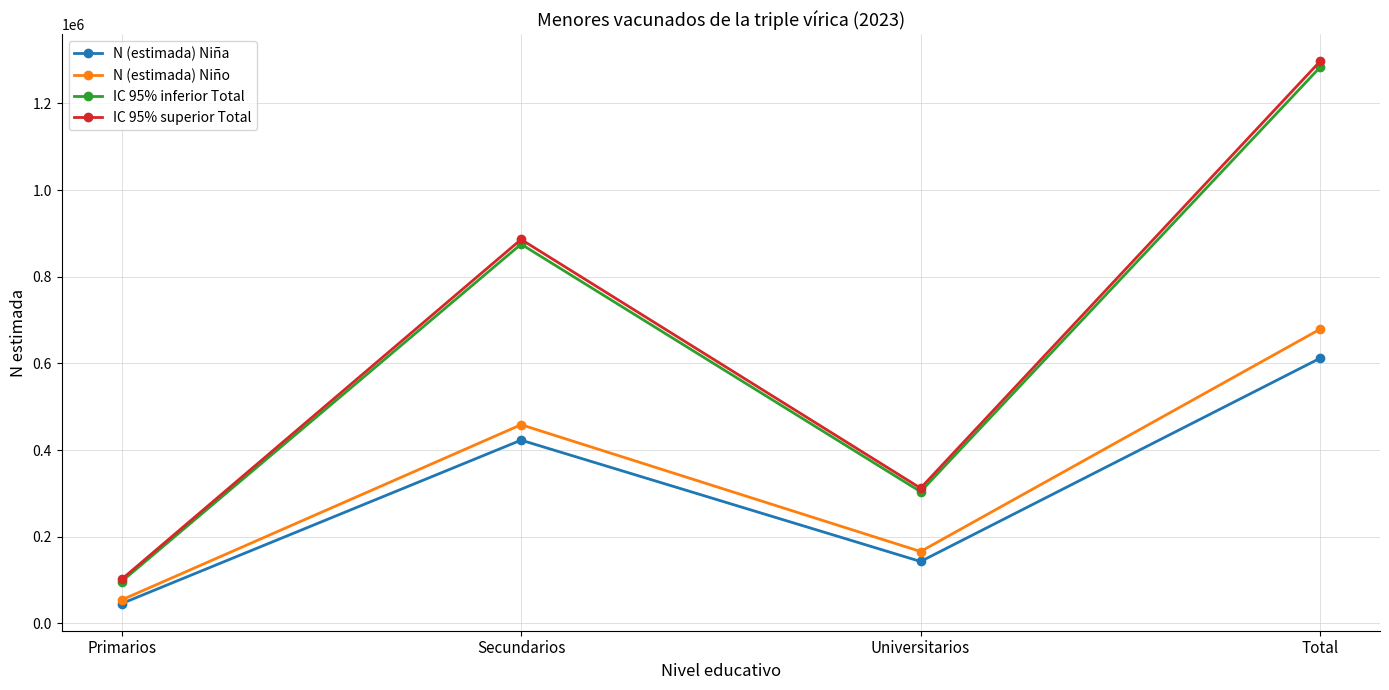

Is the value of N (estimada) Niña at Total greater than the value of IC 95% superior Total at Primarios?

Yes